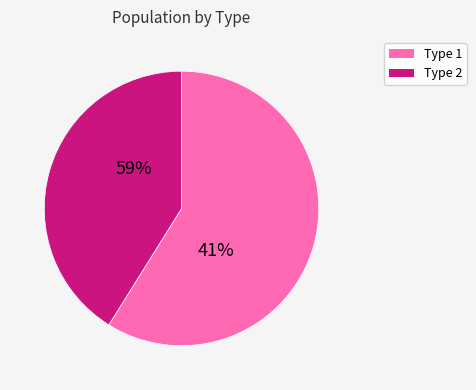

Is it true that Type 2 is 32% of the pie?

False